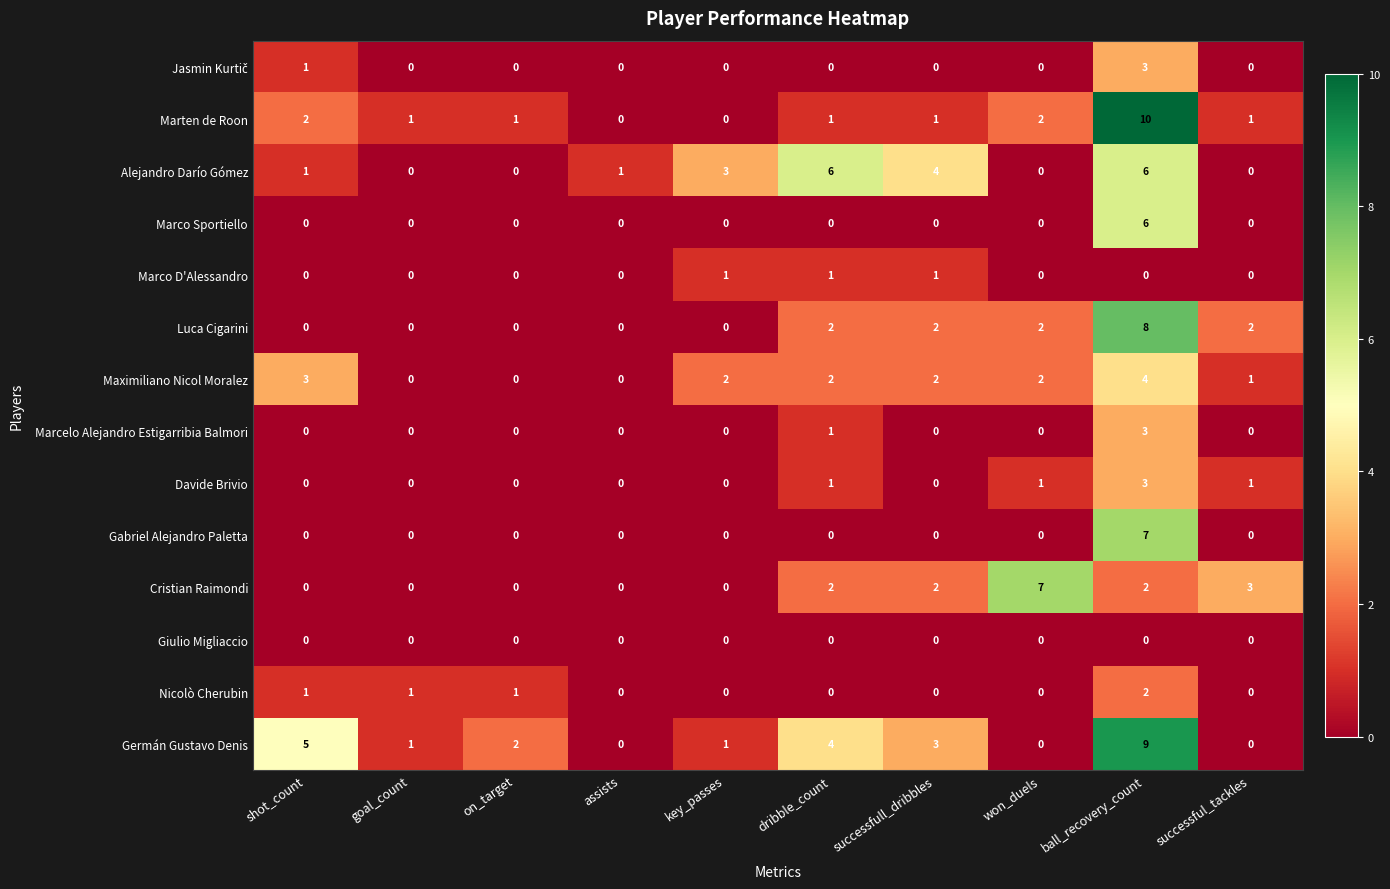

What is the sum of the Marcelo Alejandro Estigarribia Balmori values at ball_recovery_count and assists?

3